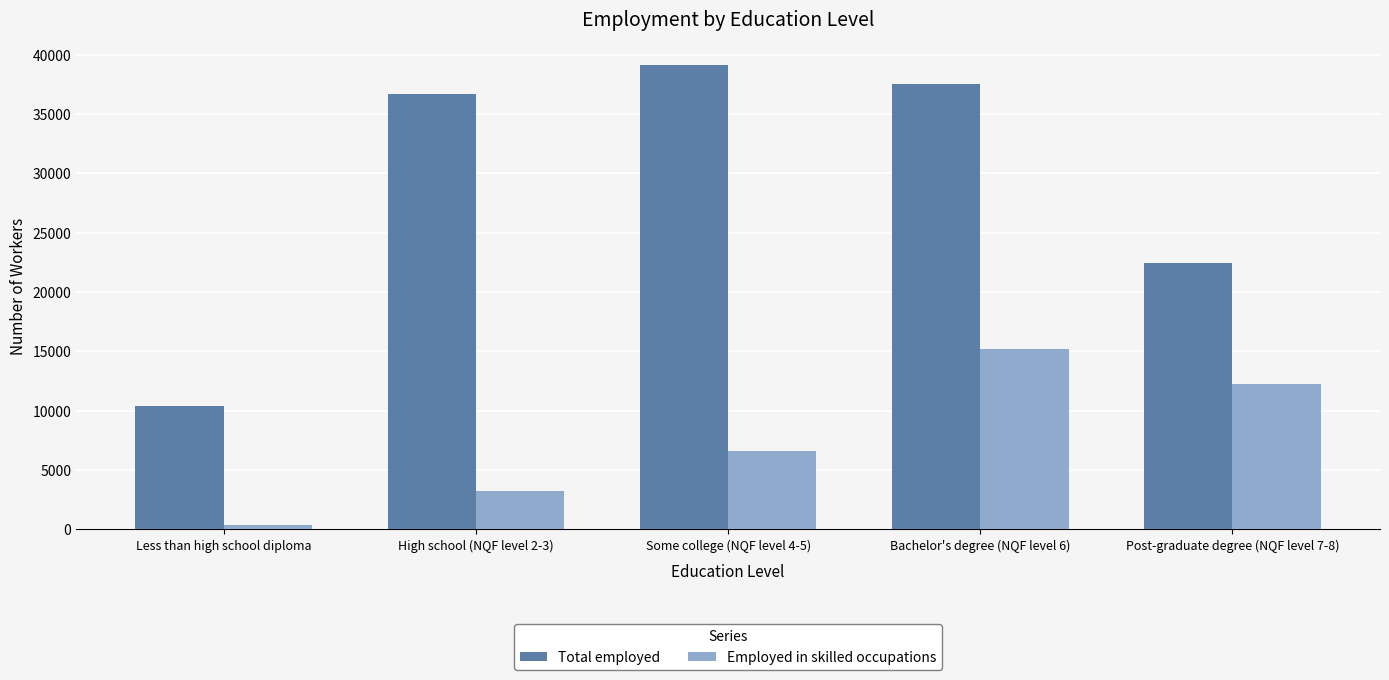

What is the label of the 3rd bar from the right?

Some college (NQF level 4-5)